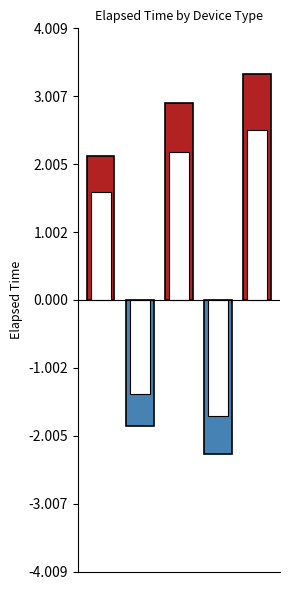

The chart shows a value of -440.3 at 1. True or false?

False